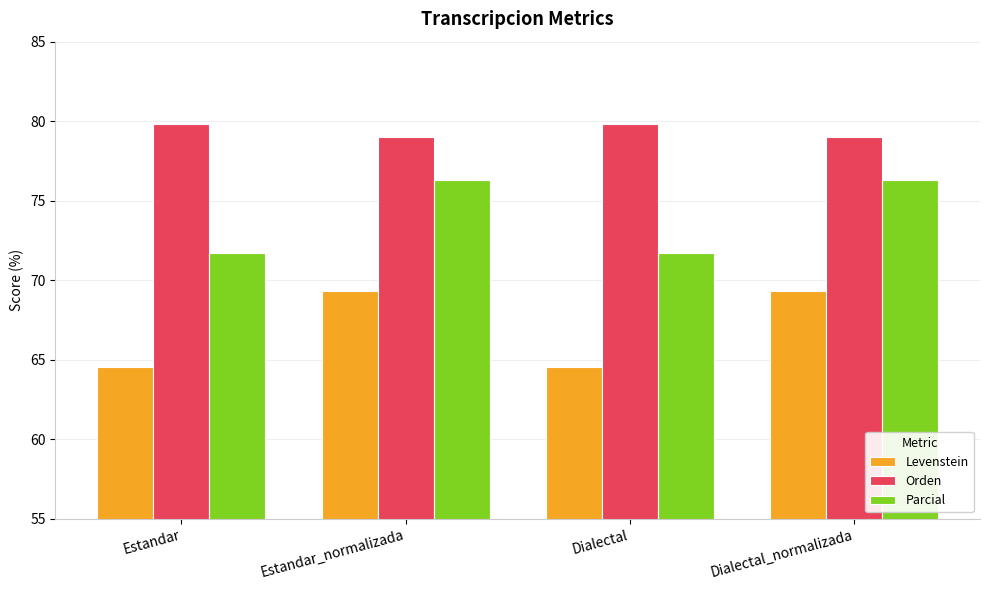

The value of Levenstein at Estandar is 98.5. True or false?

False